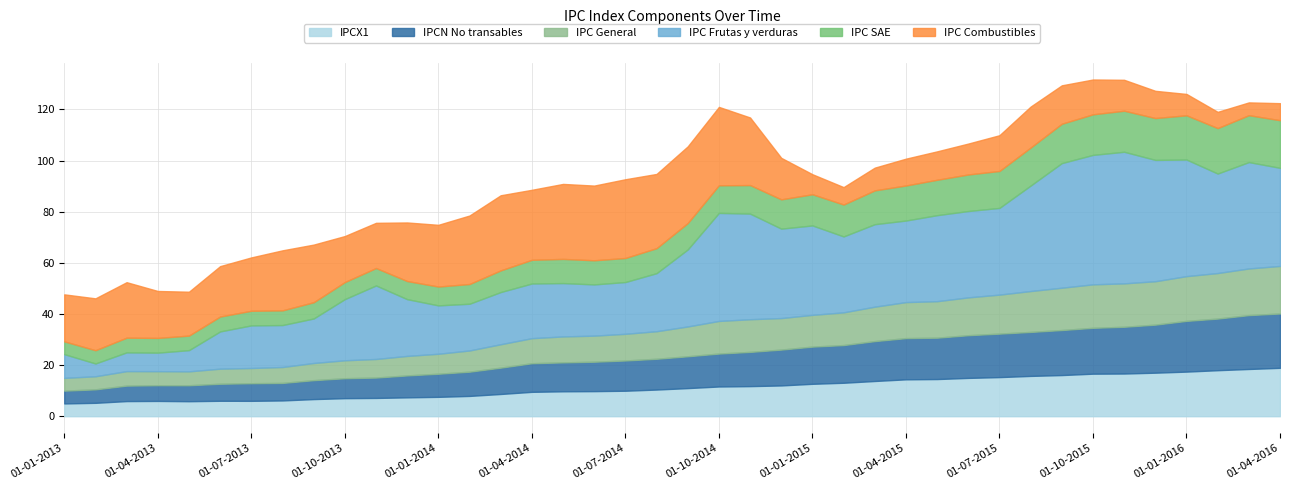

What are all the series names shown in the legend?

IPCX1, IPCN No transables, IPC General, IPC Frutas y verduras, IPC SAE, IPC Combustibles